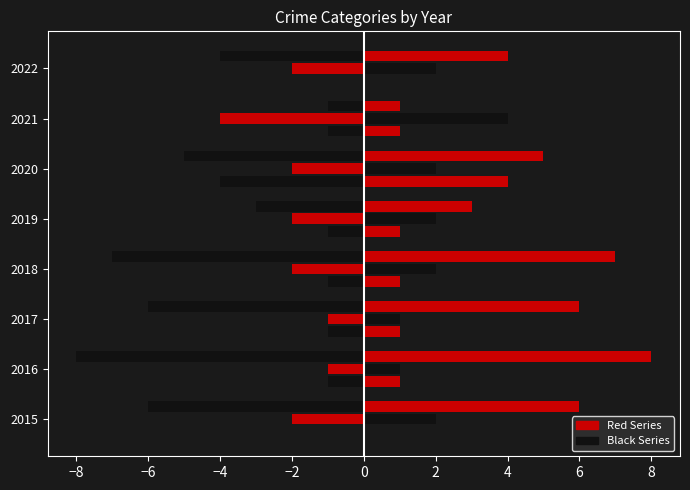

How many distinct data groups are displayed?

6